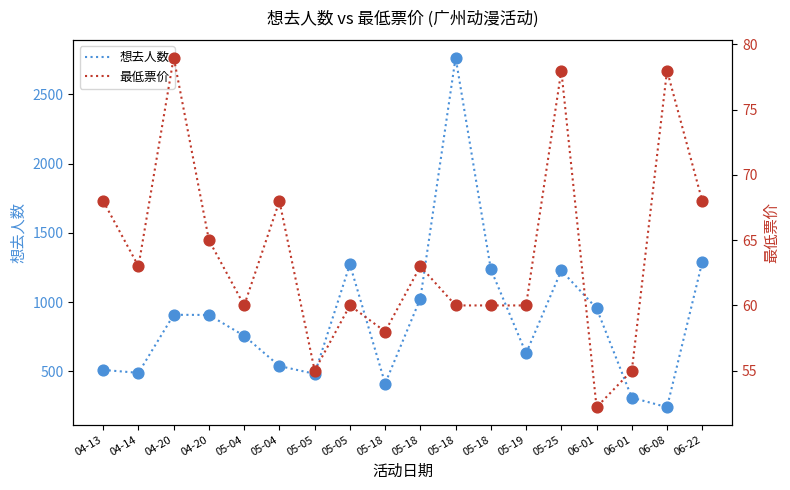

At which category is the sum across all series the highest?

05-18